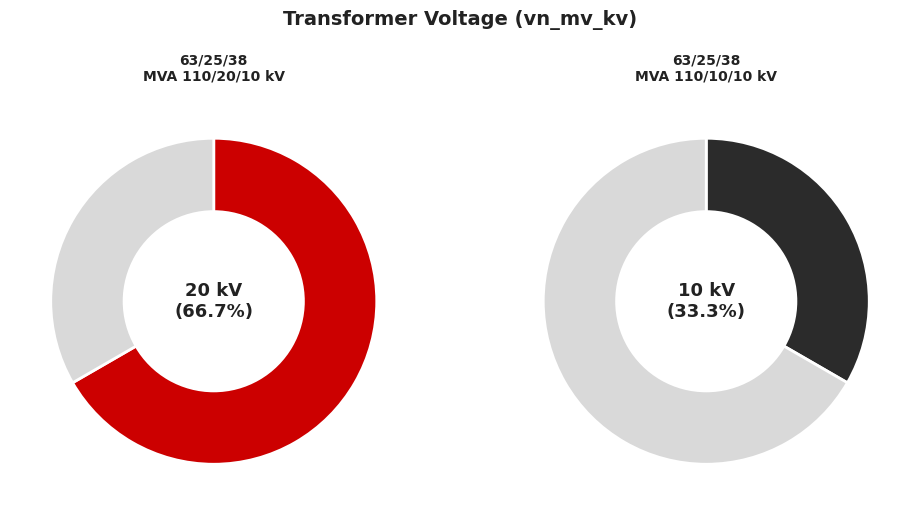

How many slices are in this pie chart?

2